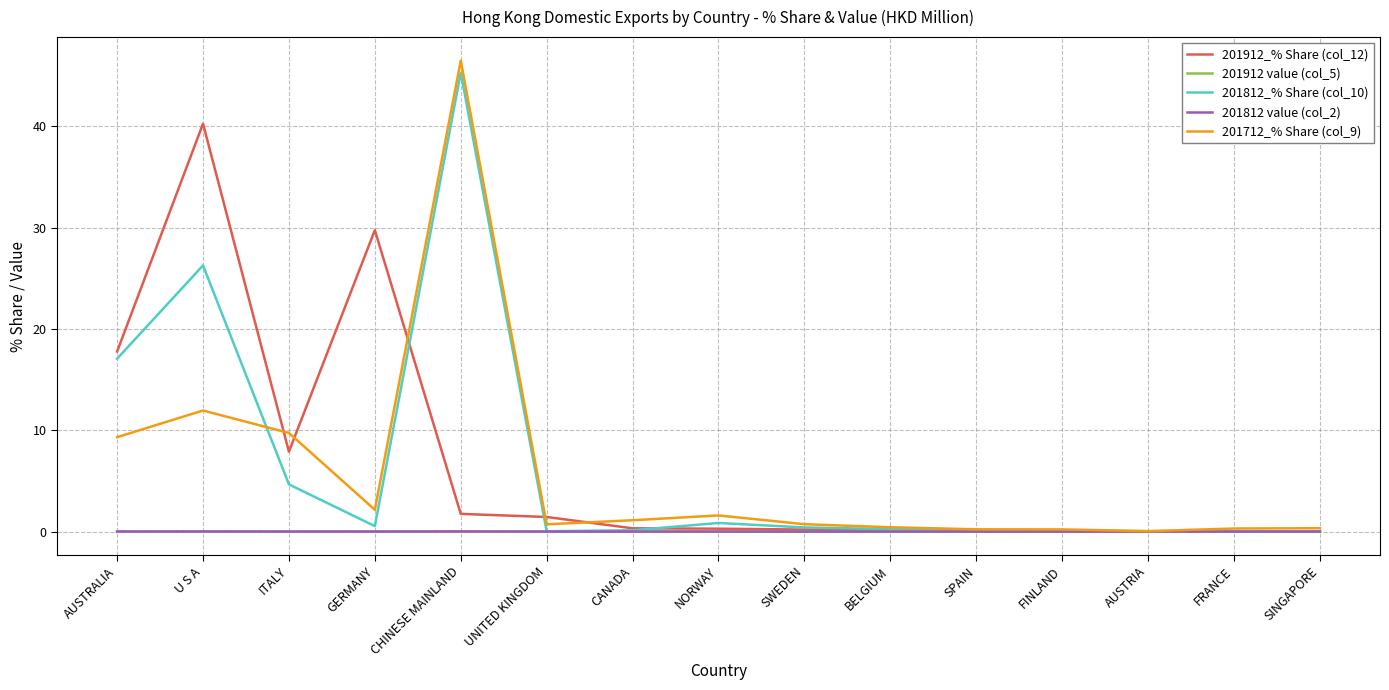

What is the highest value of the 201712_% Share (col_9) series?

46.5